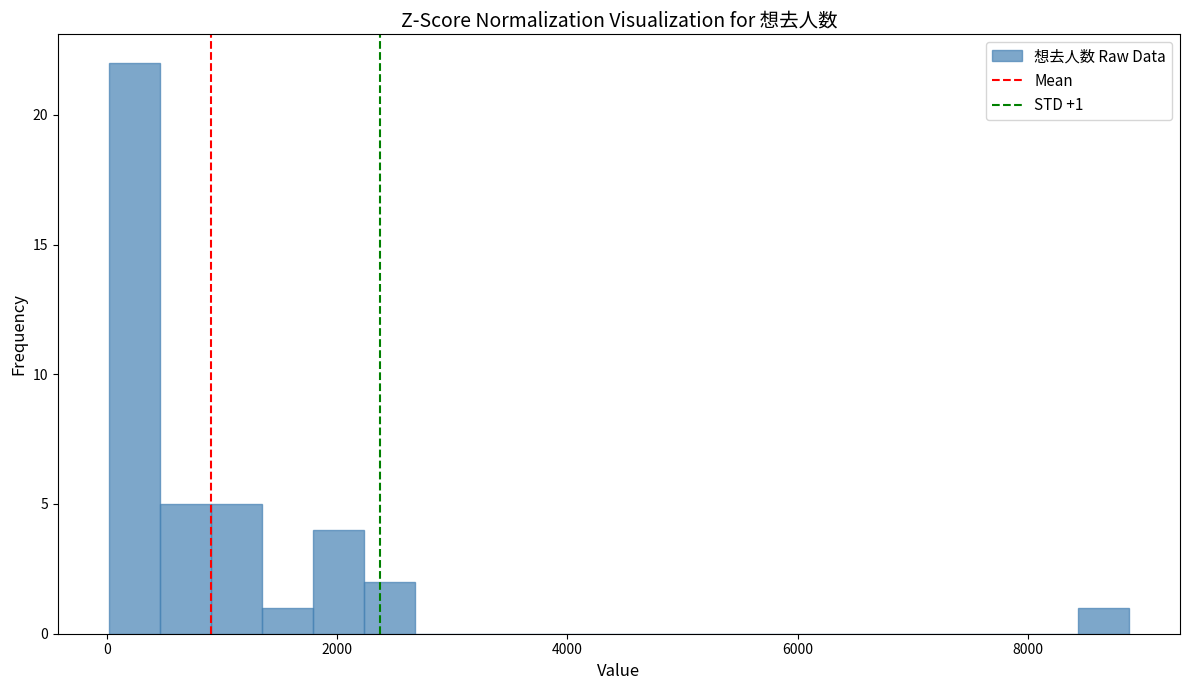

Read against the x-axis, roughly where is the centre of the tallest bar?

200